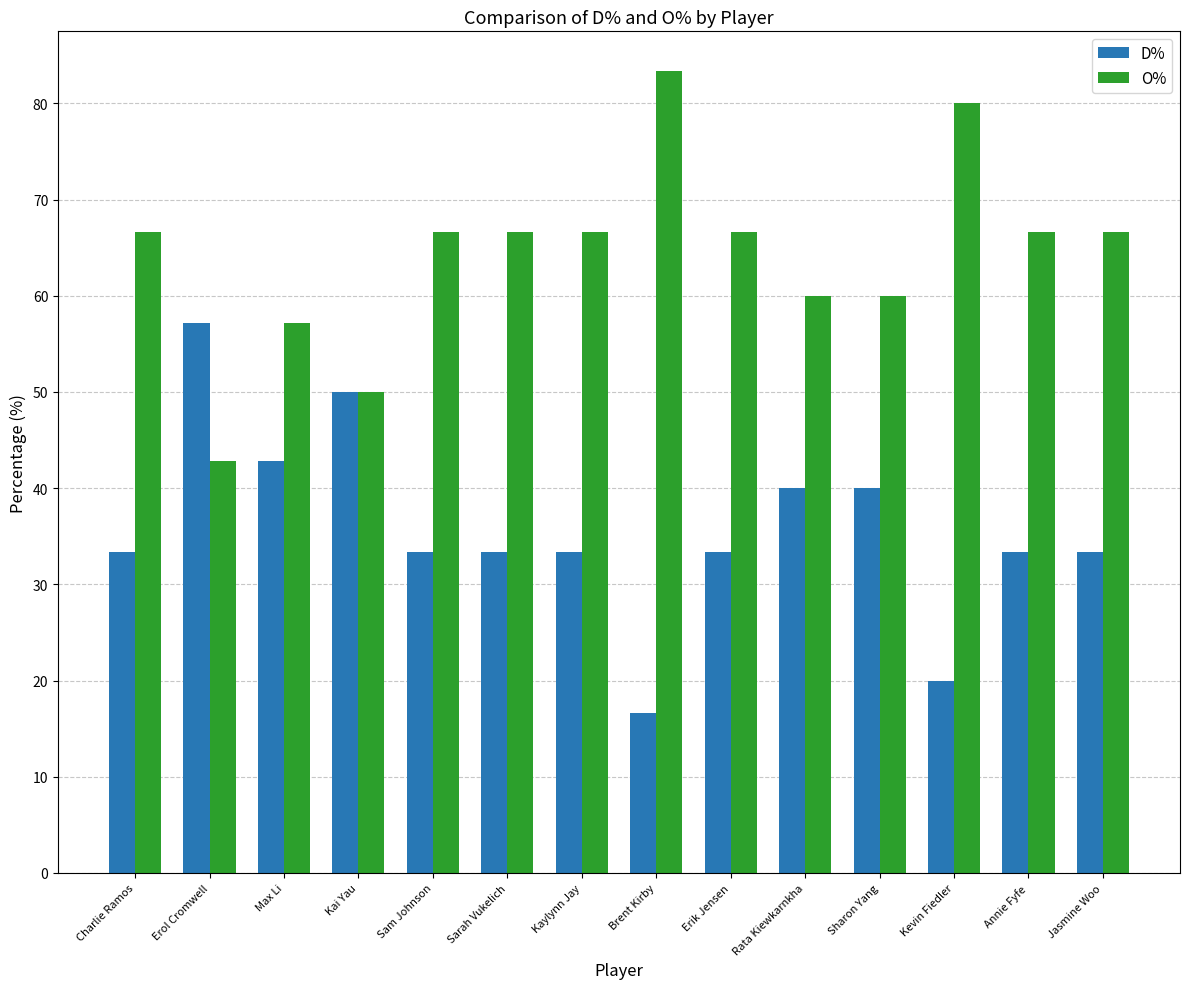

The value of D% at Kaylynn Jay is 33.3. True or false?

True